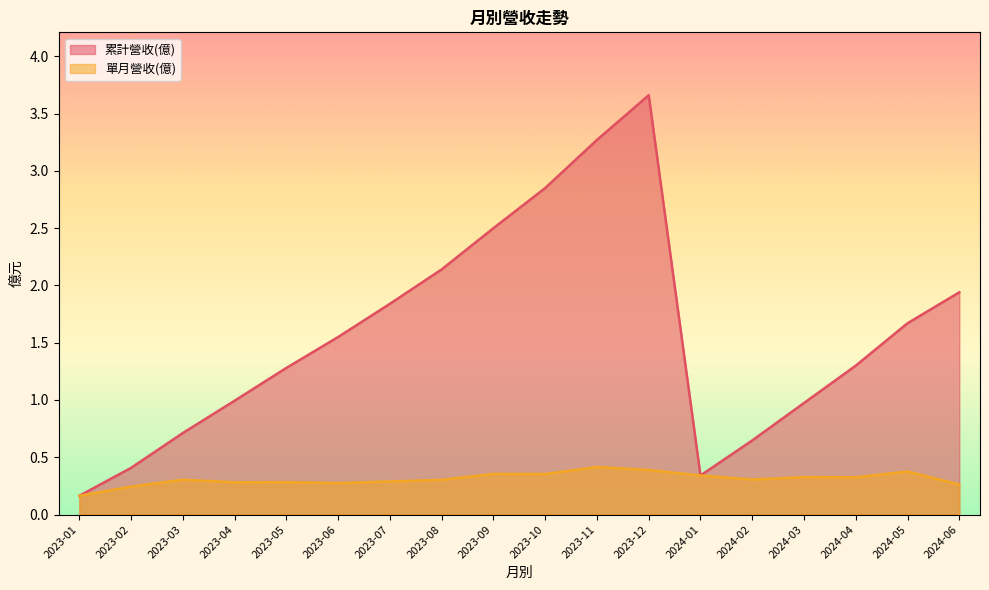

What position from the right is 2024-04?

3